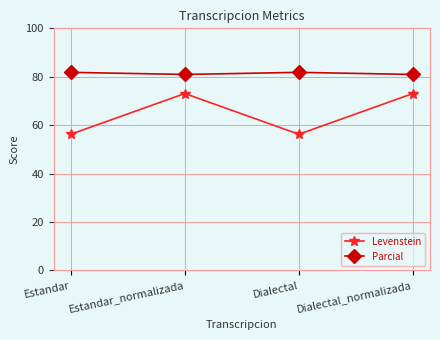

True or false: Parcial has a value of 81.8 at Dialectal.

True